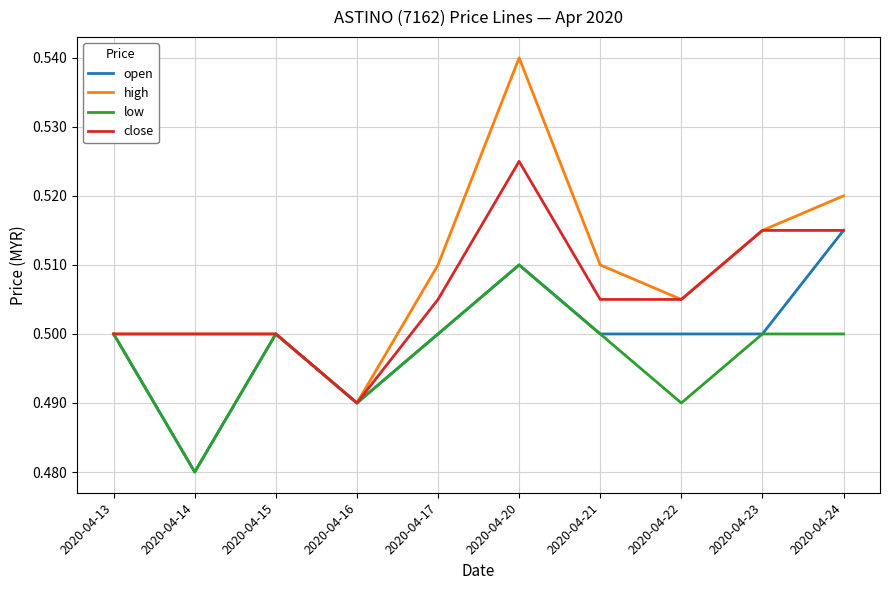

Where is close nearest to the value 0?

2020-04-16